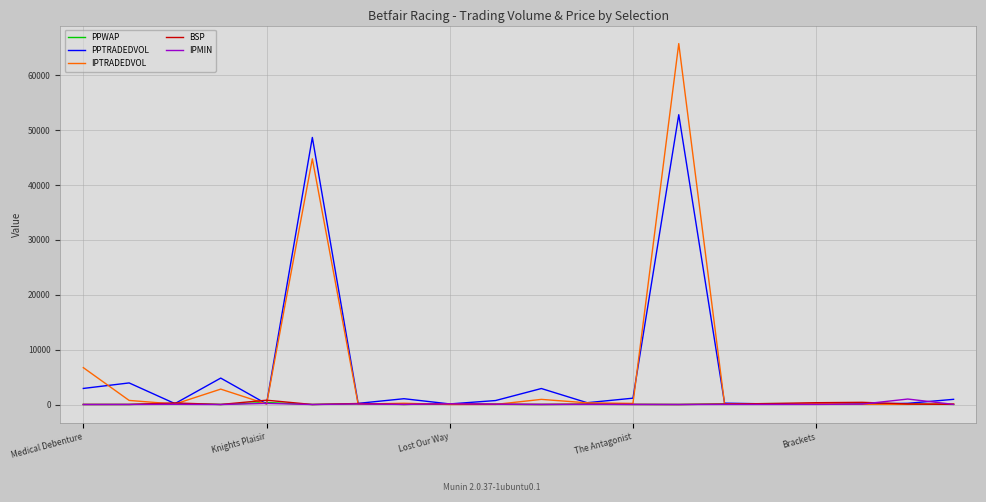

Which series has the widest spread of values?

IPTRADEDVOL